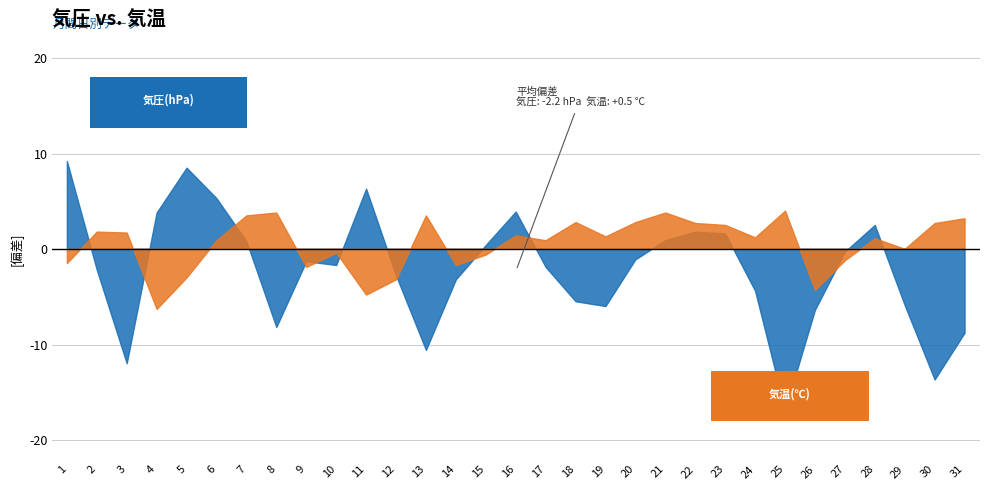

Rank the series by their maximum value, from highest to lowest.

気圧(hPa) 現地平均, 気温(℃) 平均